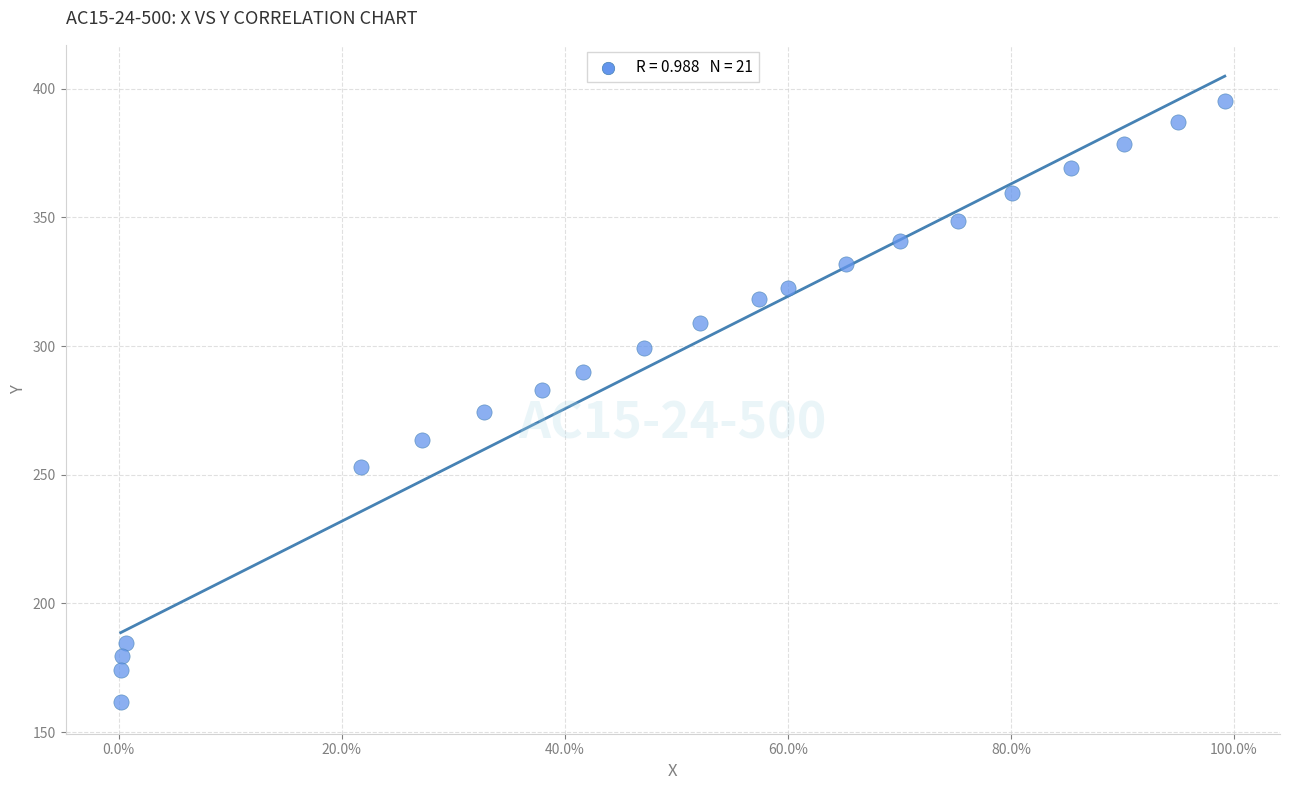

What is the range of X values (max minus min)?

1.0